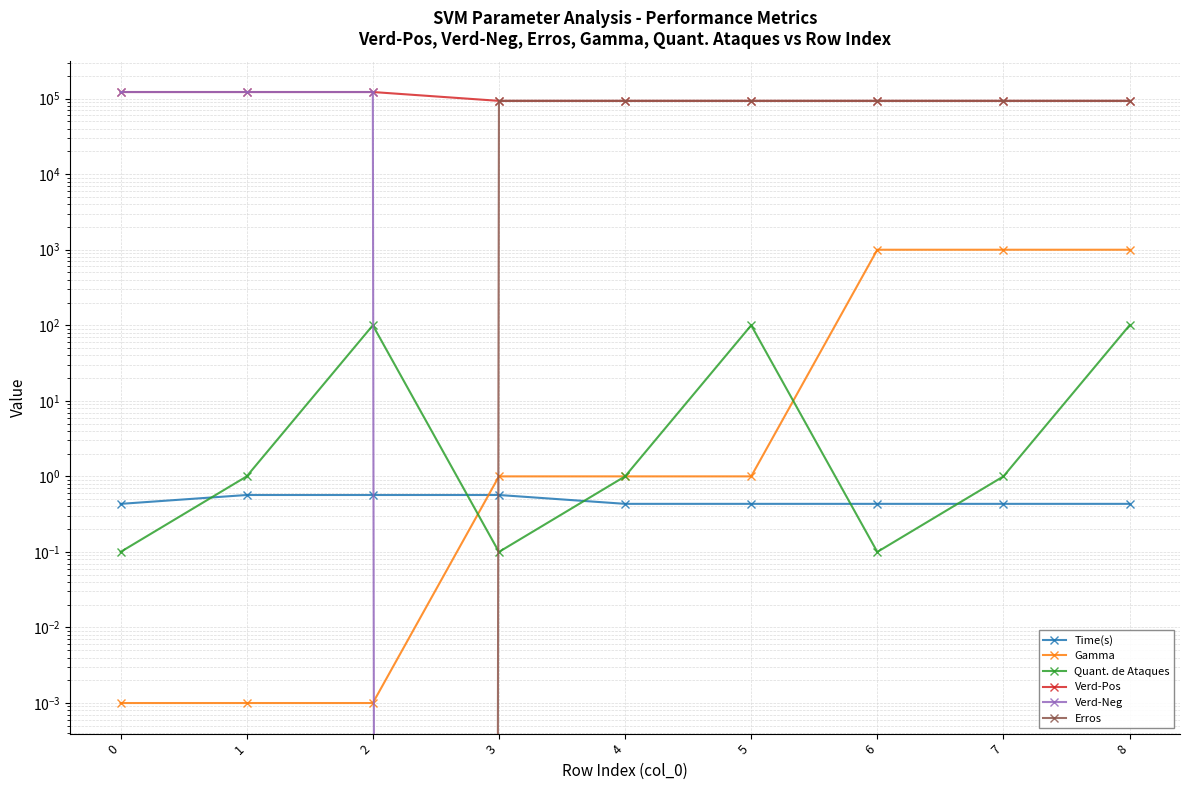

Reading left to right, transcribe all the data shown in this chart.

Time(s): 0=0.4	1=0.6	2=0.6	3=0.6	4=0.4	5=0.4	6=0.4	7=0.4	8=0.4
Gamma: 0=0.0	1=0.0	2=0.0	3=1.0	4=1.0	5=1.0	6=1000.0	7=1000.0	8=1000.0
Quant. de Ataques: 0=0.1	1=1.0	2=100.0	3=0.1	4=1.0	5=100.0	6=0.1	7=1.0	8=100.0
Verd-Pos: 0=122340.0	1=122340.0	2=122340.0	3=93405.0	4=93405.0	5=93405.0	6=93405.0	7=93405.0	8=93405.0
Verd-Neg: 0=122340.0	1=122340.0	2=122340.0	3=0.0	4=0.0	5=0.0	6=0.0	7=0.0	8=0.0
Erros: 0=0.0	1=0.0	2=0.0	3=93405.0	4=93405.0	5=93405.0	6=93405.0	7=93405.0	8=93405.0